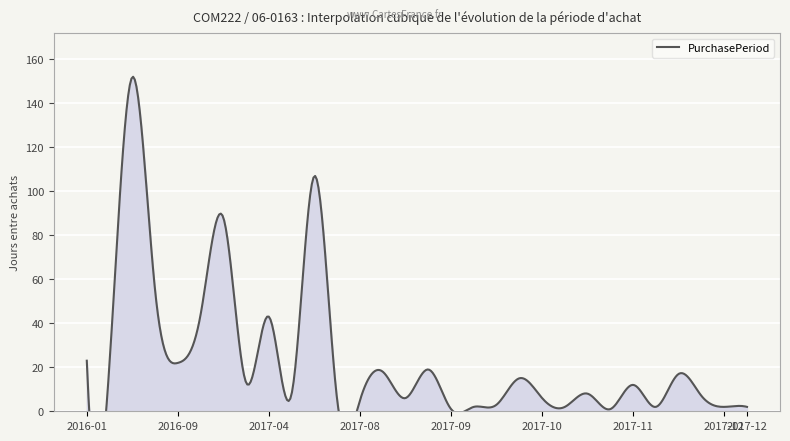

What is the label of the 2nd point from the right?

2017-12-06